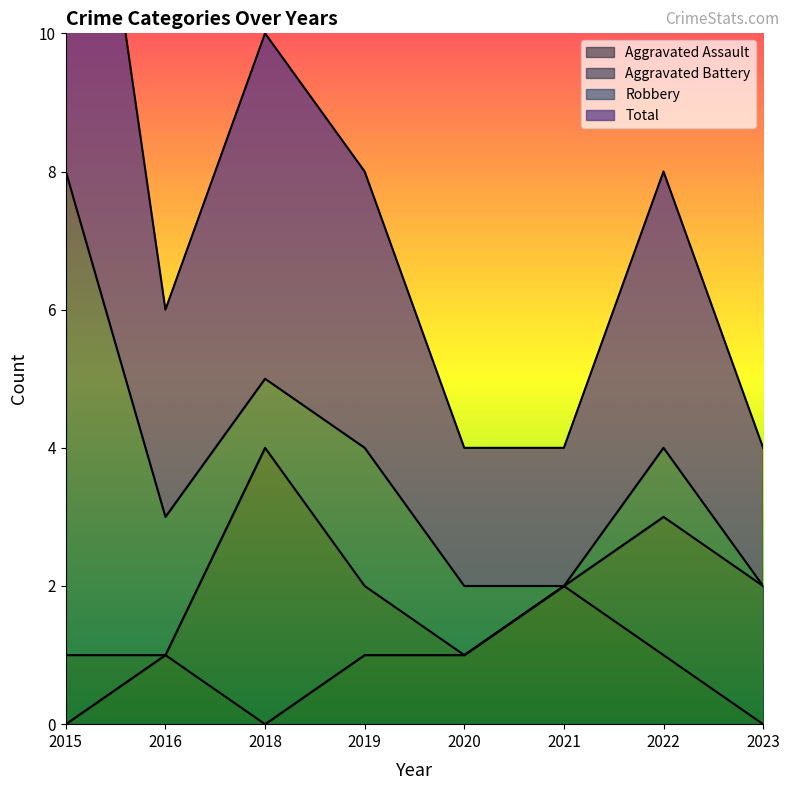

What is the highest value of the Aggravated Assault series?

2